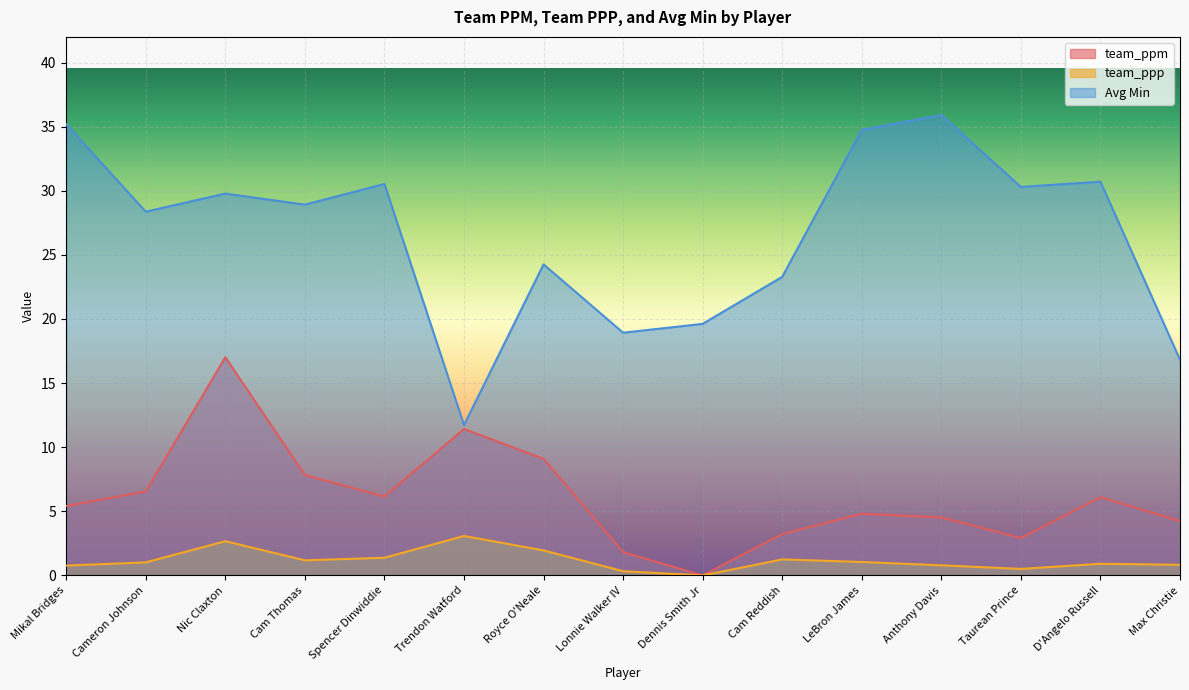

At which category does team_ppp reach its first local valley?

Cam Thomas